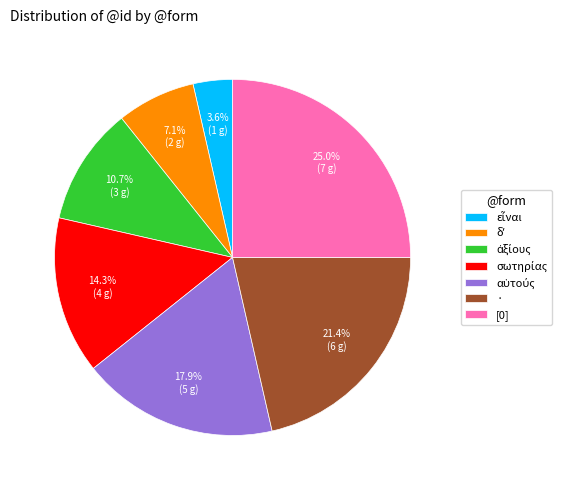

Is there a majority slice in this chart?

No